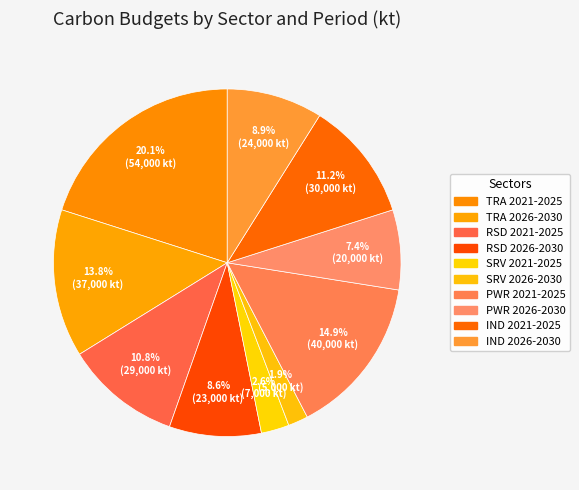

Count the number of slices in the pie.

10